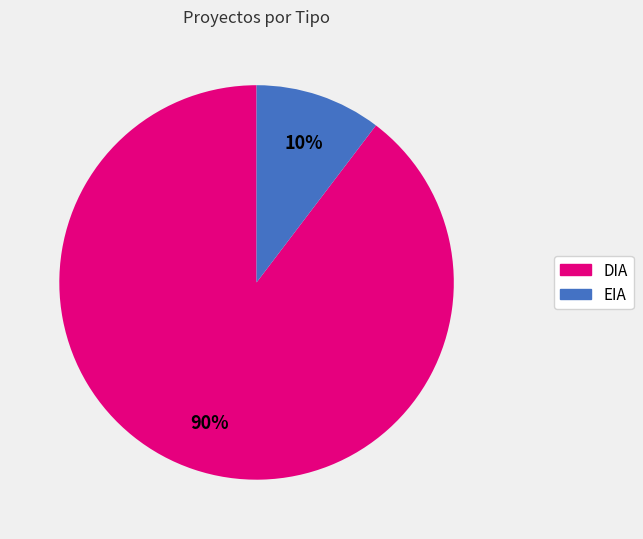

How many slices are in this pie chart?

2